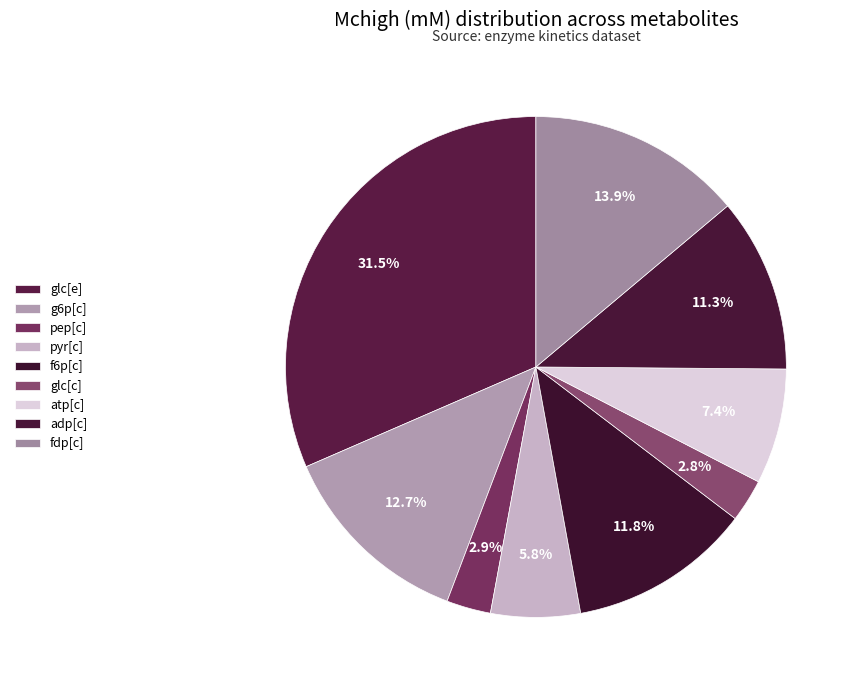

What portion of the pie excludes glc[e]?

68.5%